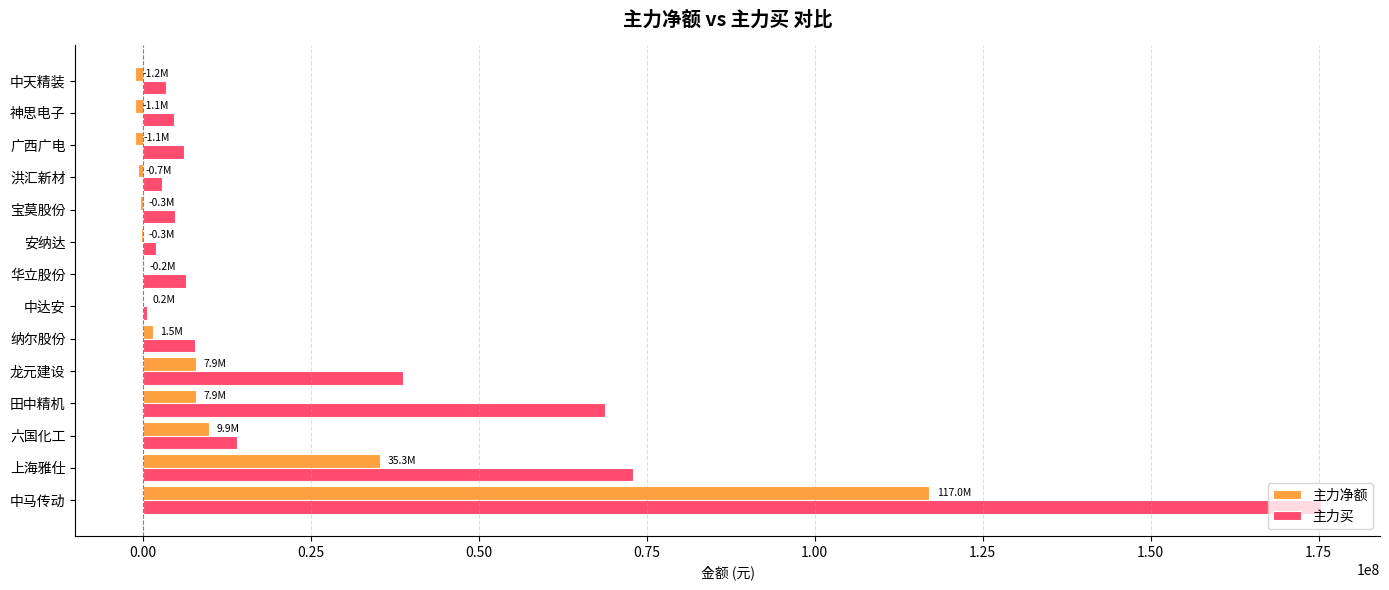

What are all the series names shown in the legend?

主力净额, 主力买